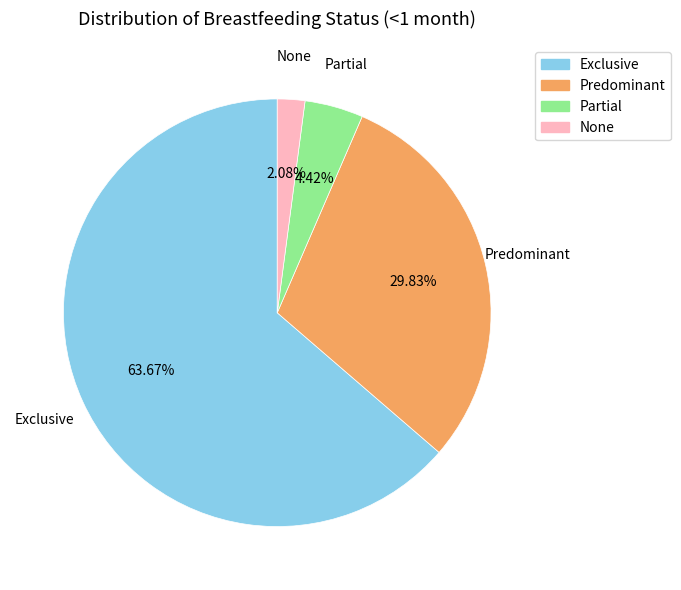

To the nearest percent, what is the average slice percentage?

25%